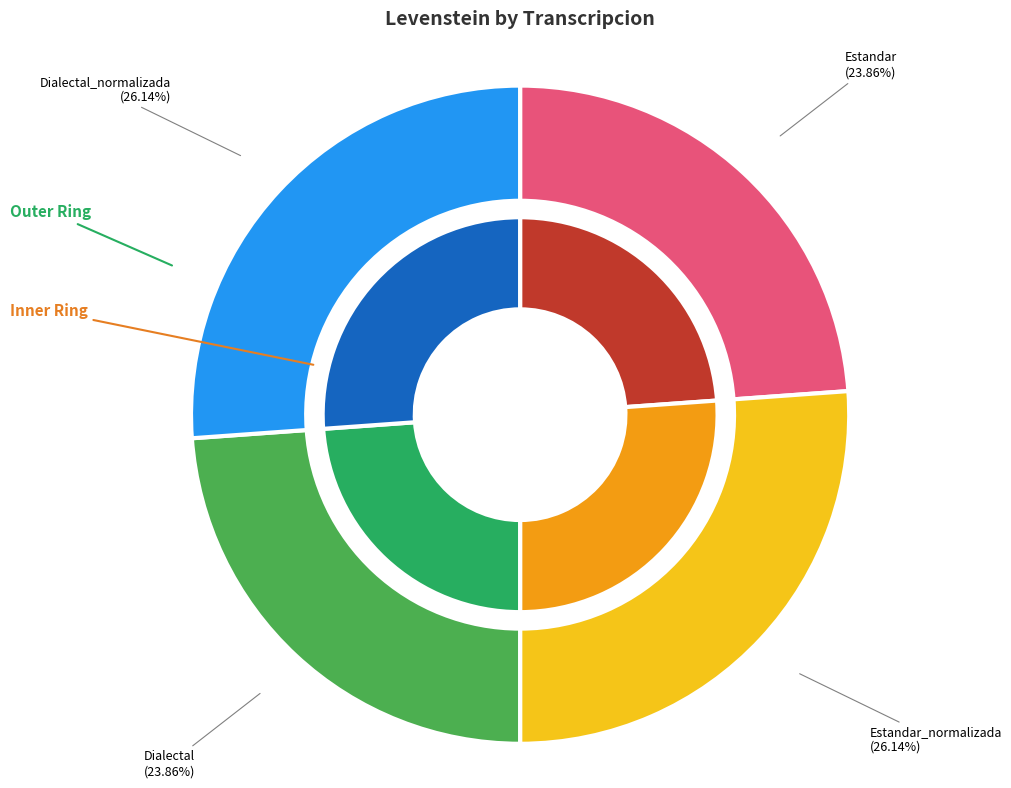

Combined, what portion of the pie is Estandar_normalizada and Estandar?

50.0%